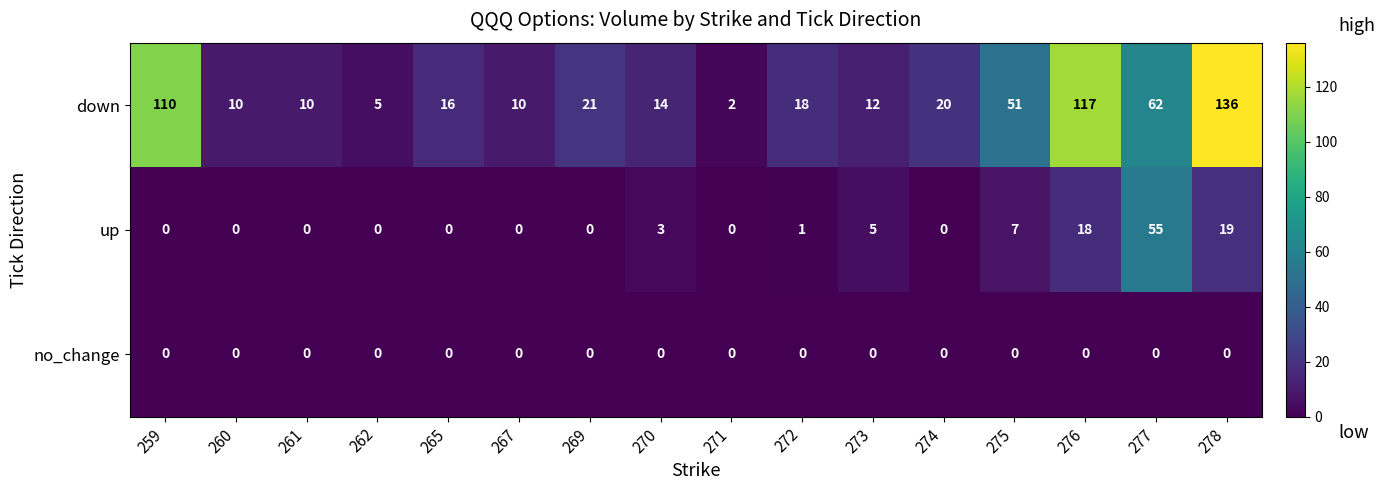

What is the approximate value of down at 275, to the nearest 50?

50